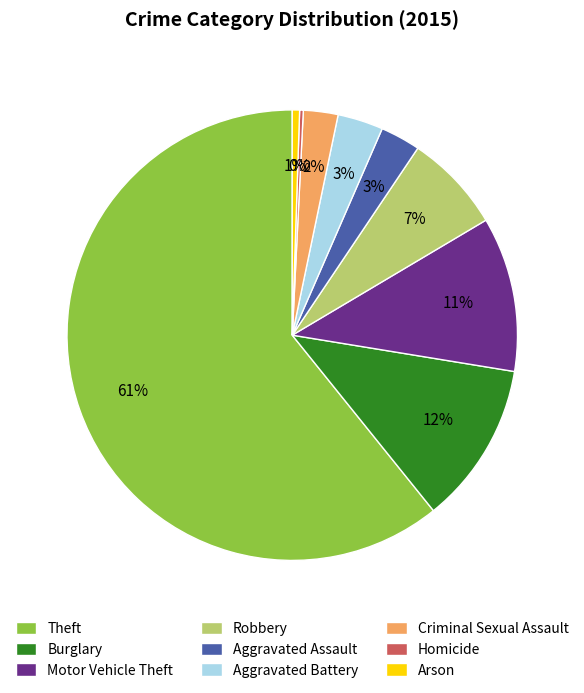

Is it true that Arson is 1% of the pie?

True